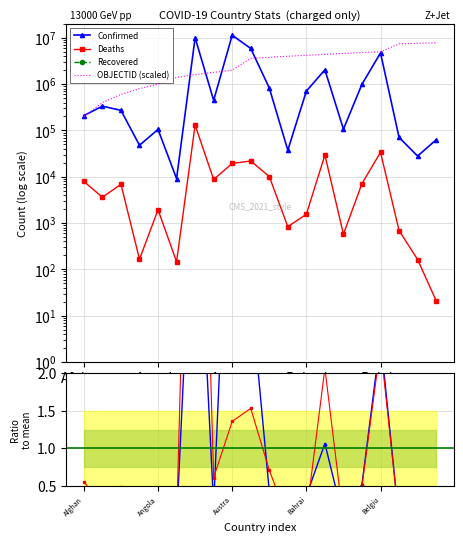

The value of Deaths at Barbados is 290.8. True or false?

False